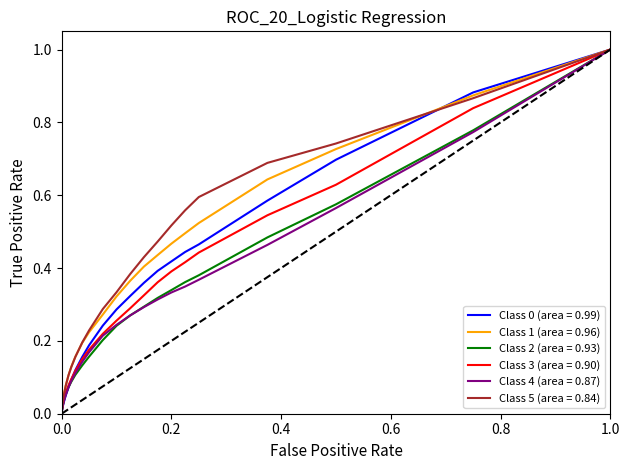

What is the maximum value shown in the chart?

1.0